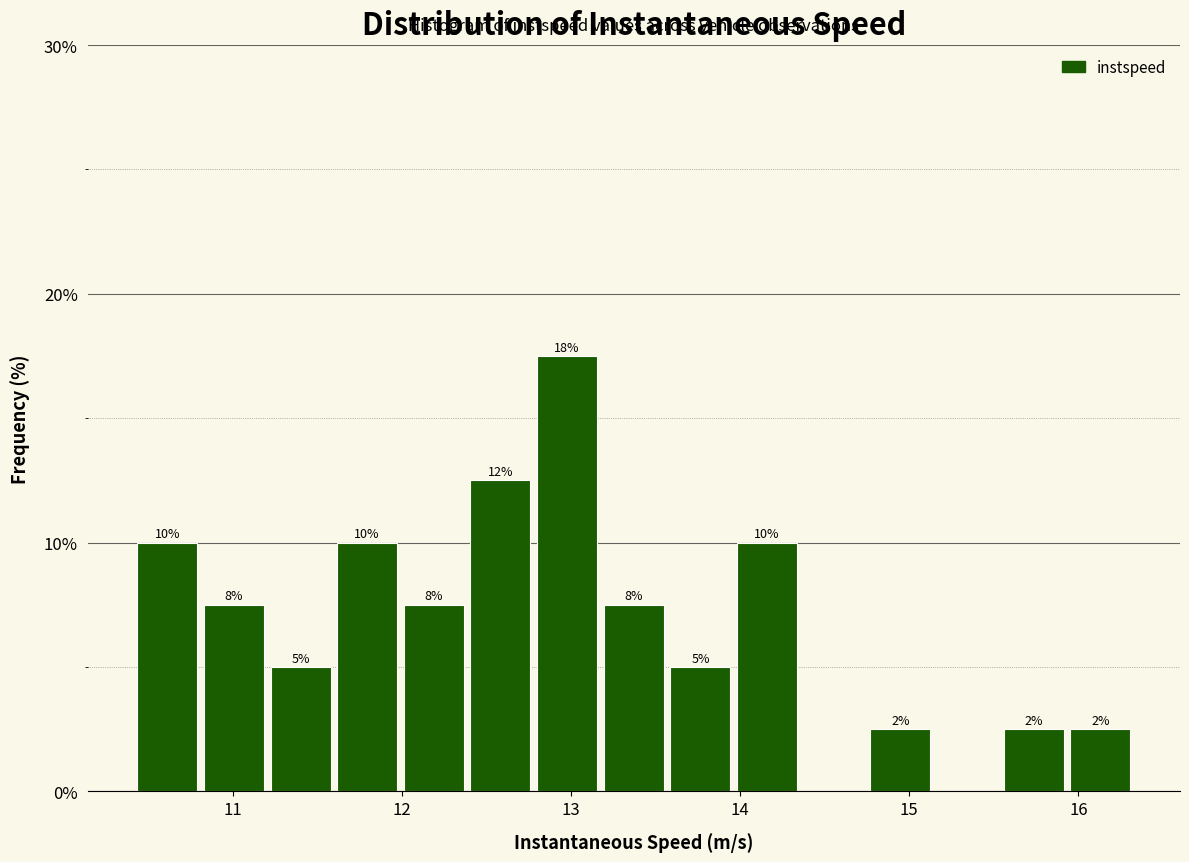

Read against the x-axis, roughly where is the centre of the tallest bar?

13.0